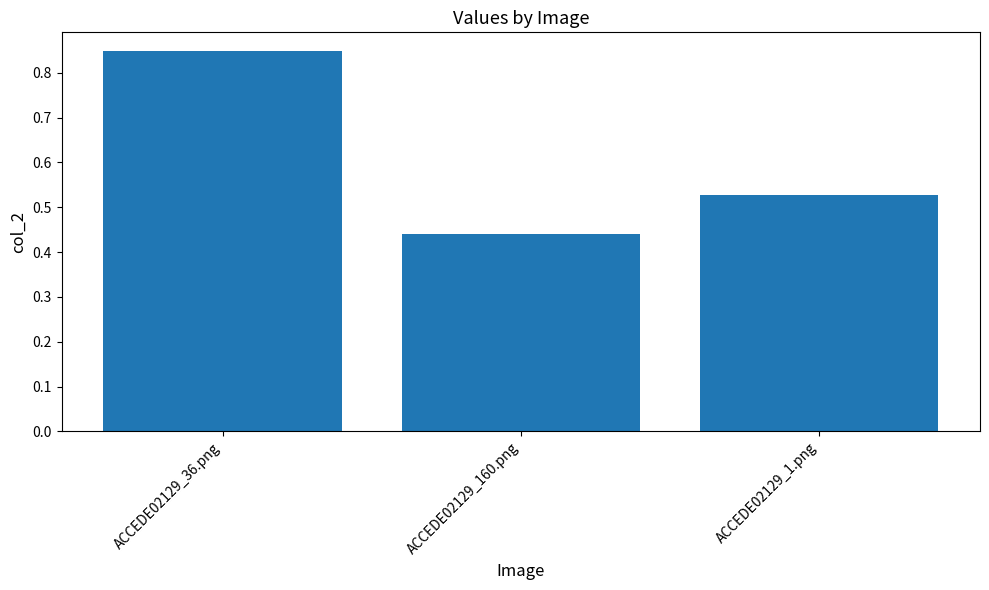

Are the bars grouped side by side (vs. stacked)?

No